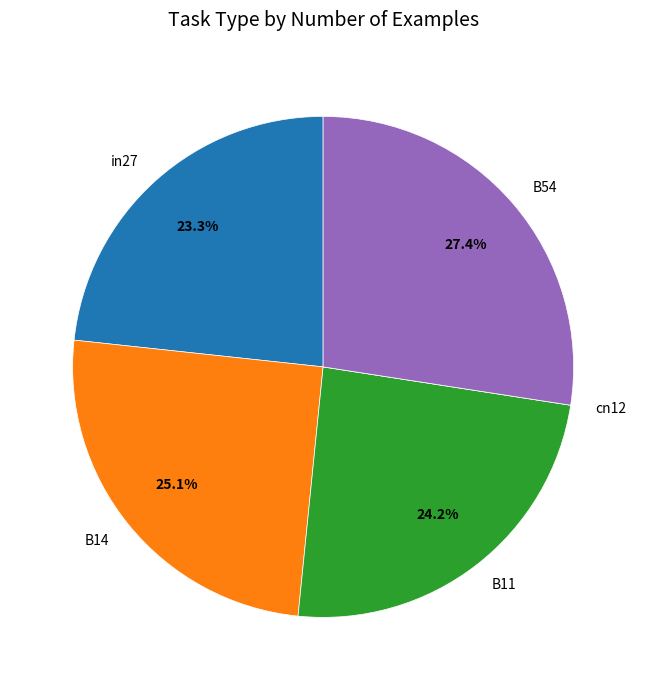

True or false: B54 accounts for 27% of the total.

True